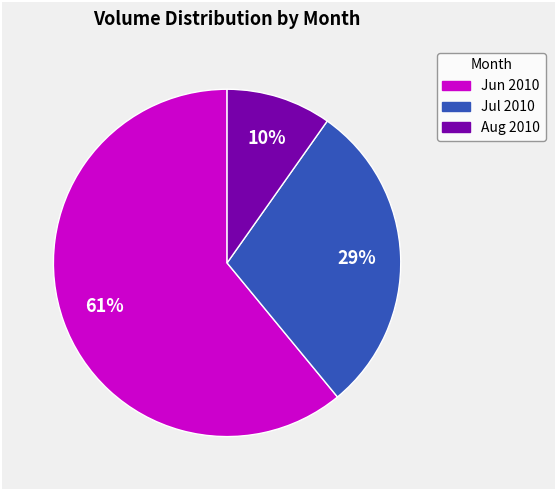

What is the ratio of the value at Aug 2010 to the value at Jul 2010?

0.3